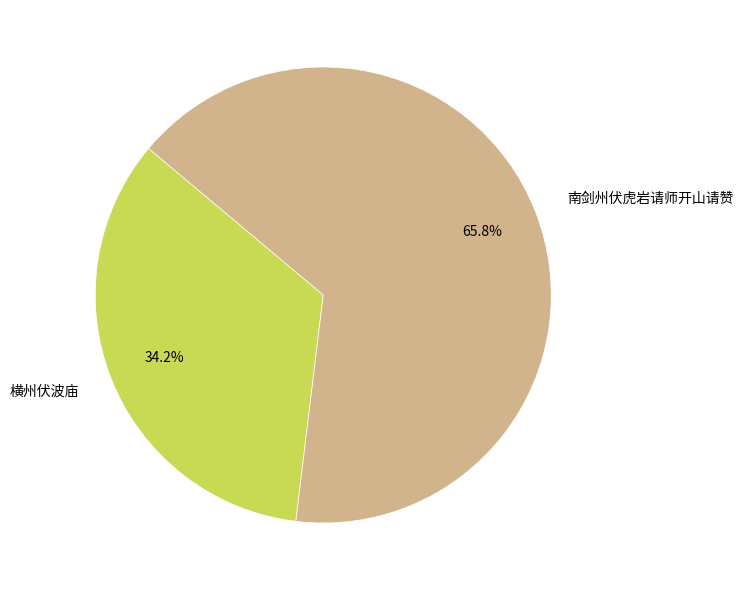

What percentage is the 南剑州伏虎岩请师开山请赞 slice, to the nearest percent?

66%